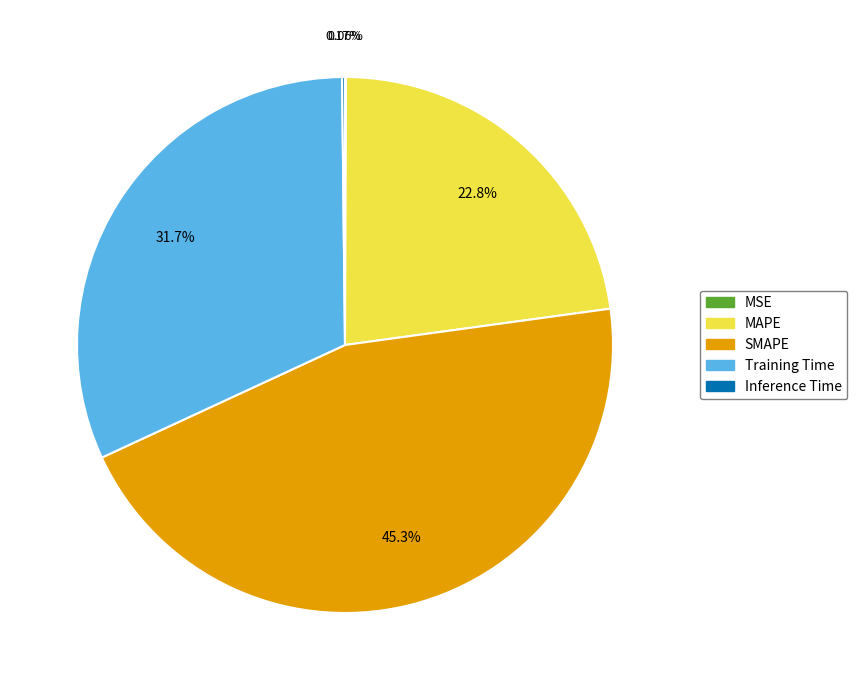

Which category has the biggest portion of the pie?

SMAPE